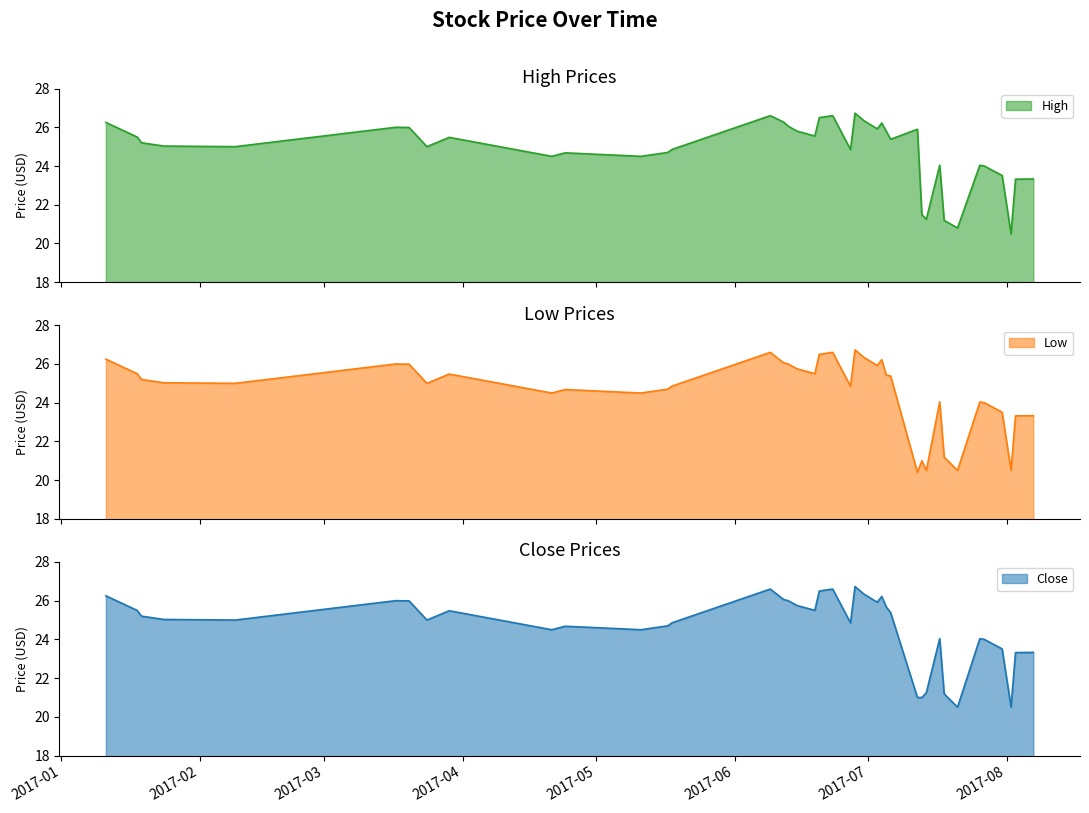

What is the spread (max minus min) of values at 2017-07-05?

0.4